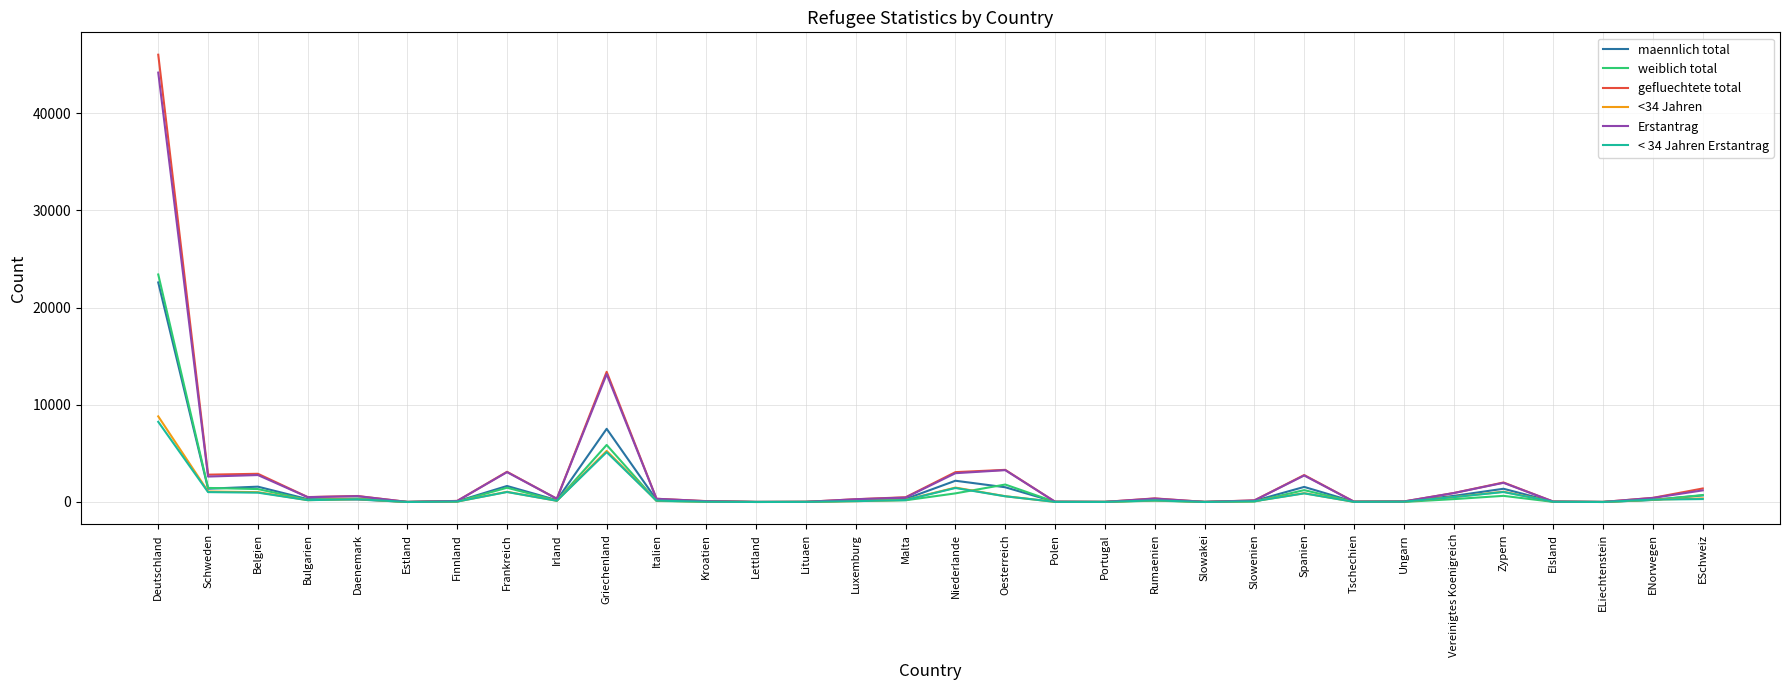

Where is weiblich total nearest to the value 11700?

Griechenland